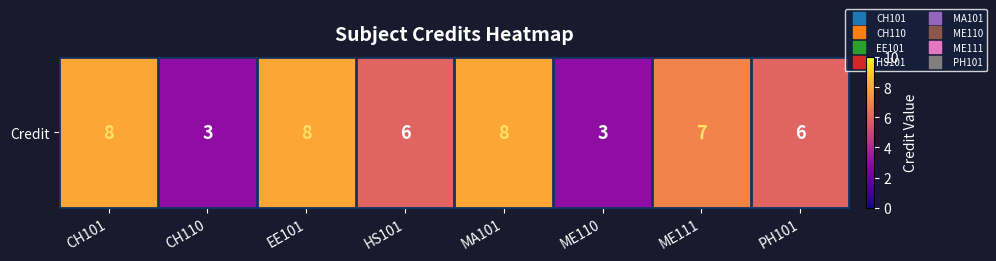

The chart shows a value of 6 at HS101. True or false?

True